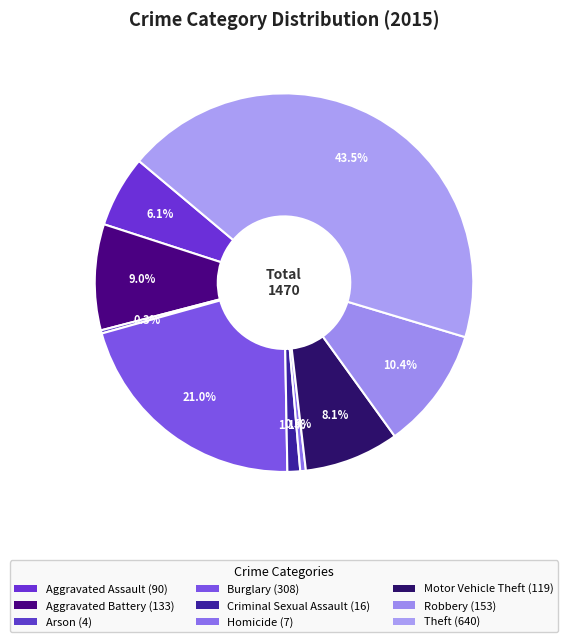

Count the number of slices in the pie.

9